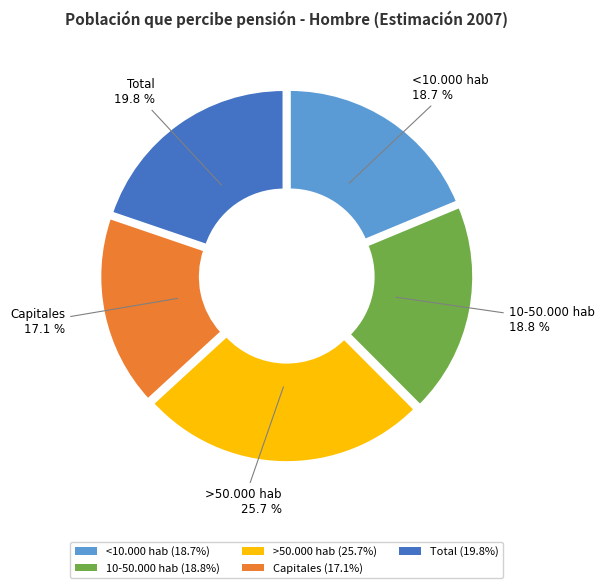

How many slices are in this pie chart?

5